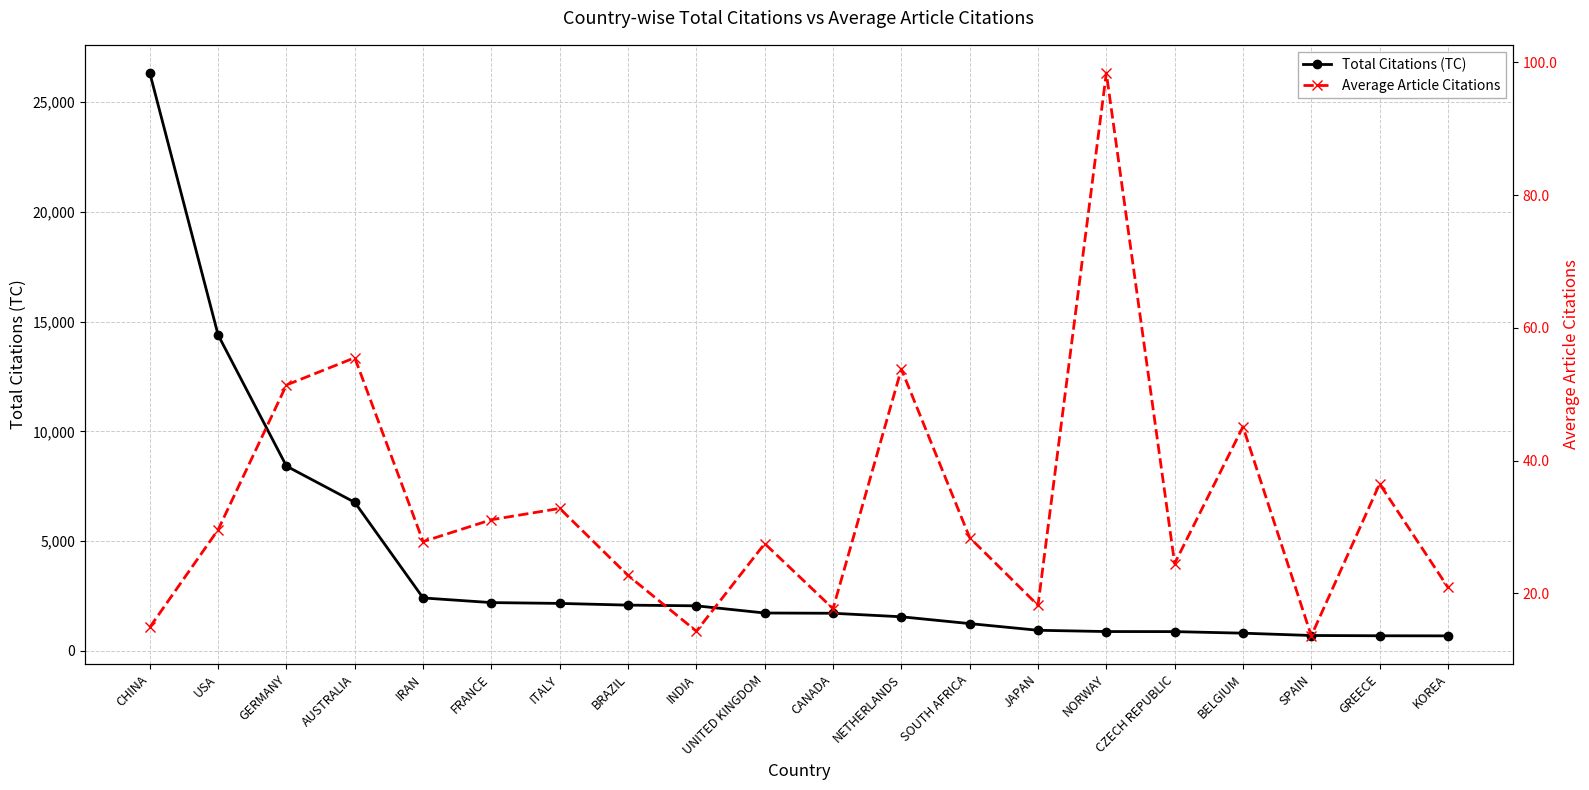

How many lines are shown in the chart?

2